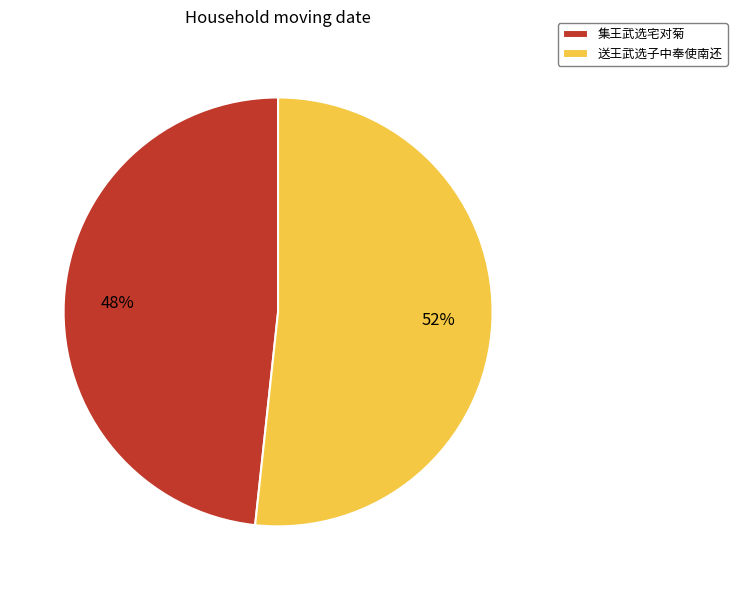

Count the number of slices in the pie.

2